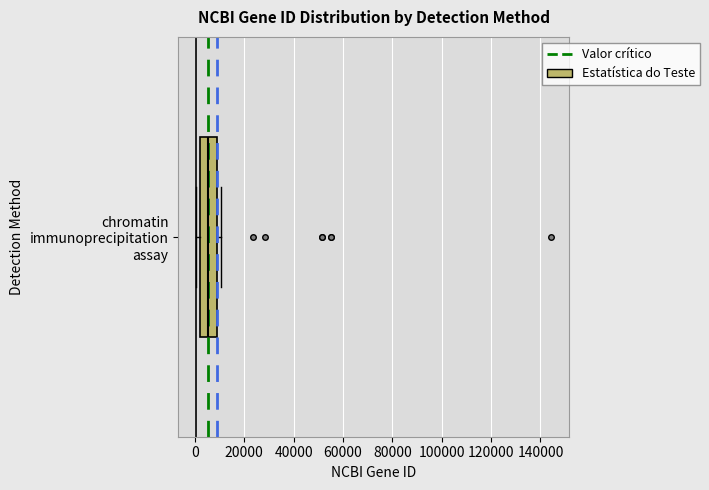

Read this box plot against the x-axis: the position of the median line, the range covered by the box, and the ends of both whiskers. The values are not printed on the chart, so give them approximately, as read against the axis.

median 6000, box 2000 to 10000, whiskers 0 to 10000 (just right of the box's right edge)